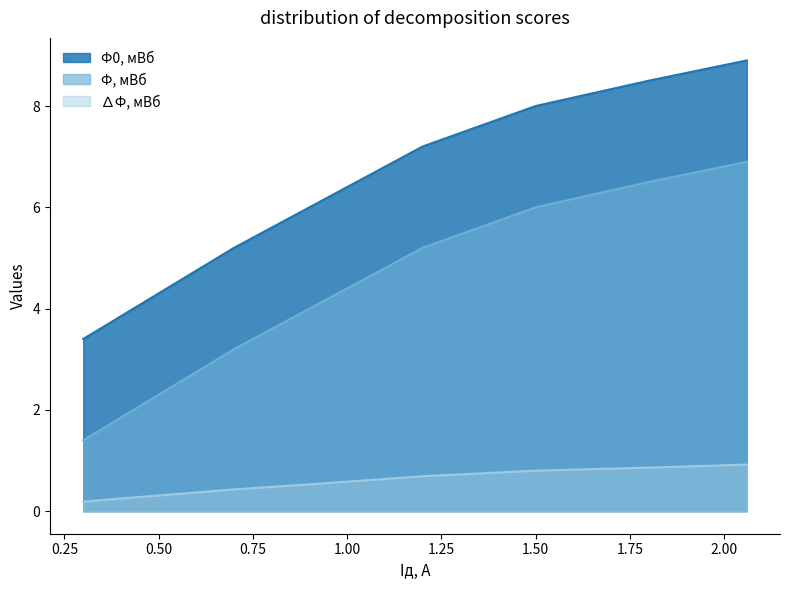

Reading left to right, what are all the values shown in this chart?

Ф0, мВб: 3.4	4.3	5.2	6.0	7.2	8.0	8.5	8.9
Ф, мВб: 1.4	2.3	3.2	4.0	5.2	6.0	6.5	6.9
∆Ф, мВб: 0.2	0.3	0.4	0.5	0.7	0.8	0.9	0.9